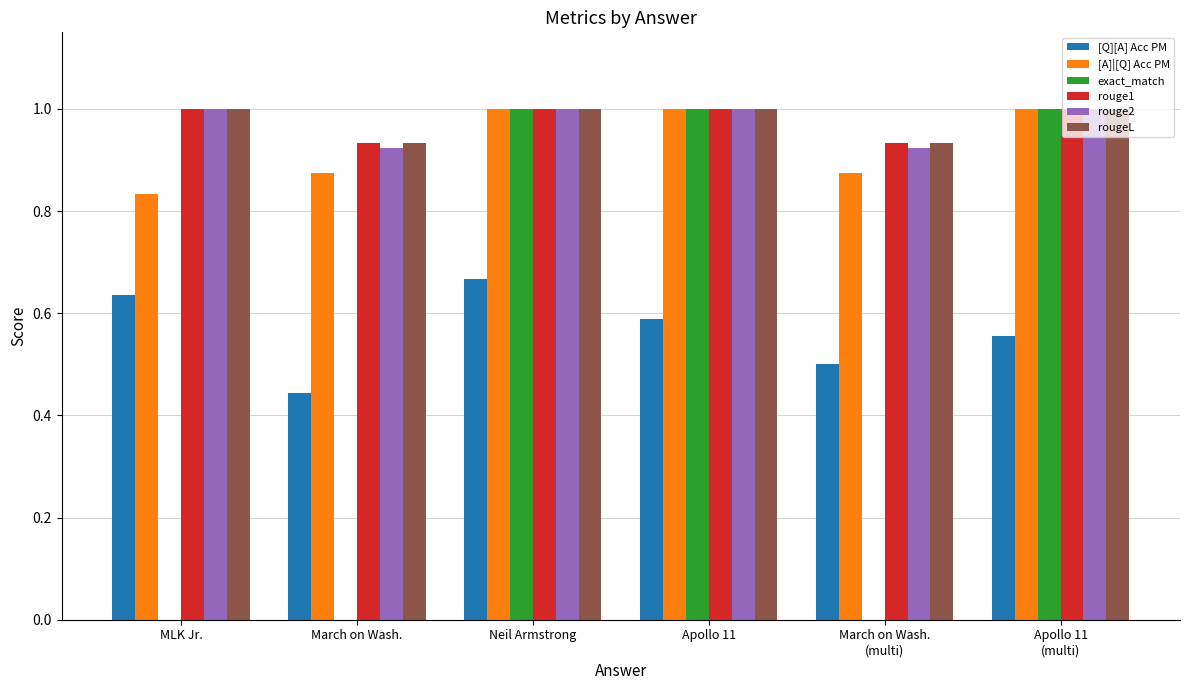

The value of exact_match at March on Wash.
(multi) is 0.0. True or false?

True